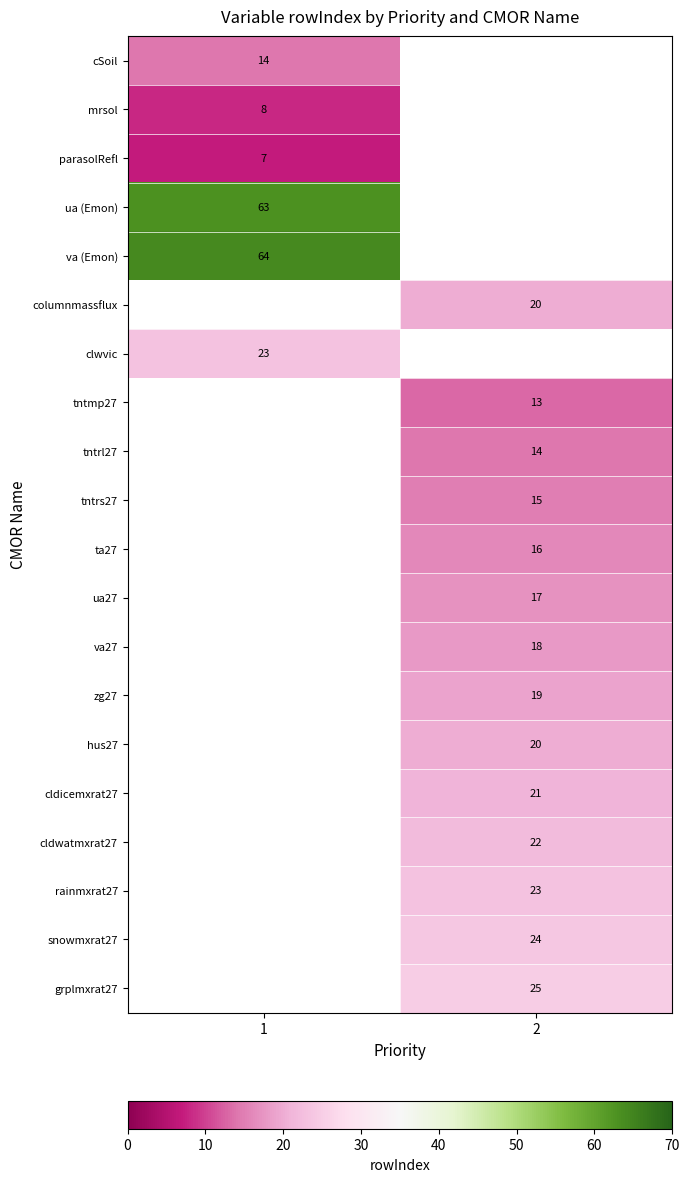

Which label corresponds to the largest value in the chart?

1